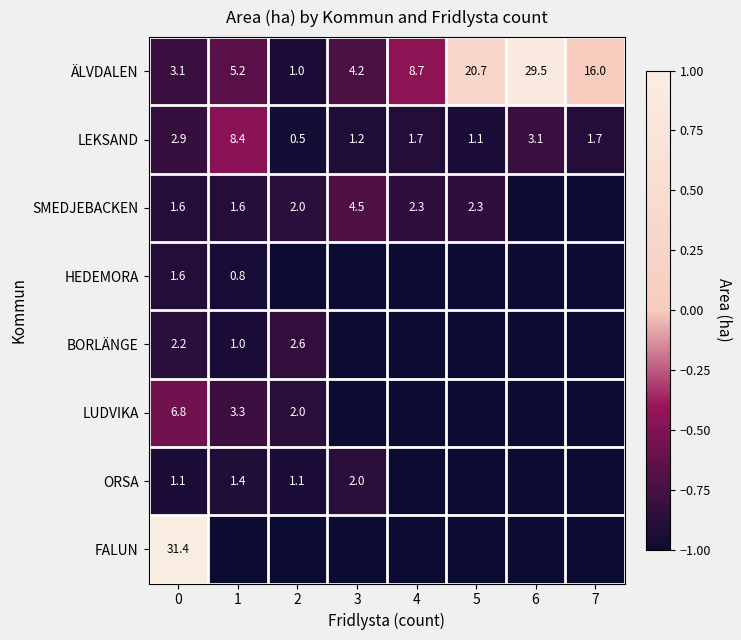

At which label does ÄLVDALEN reach its peak?

6